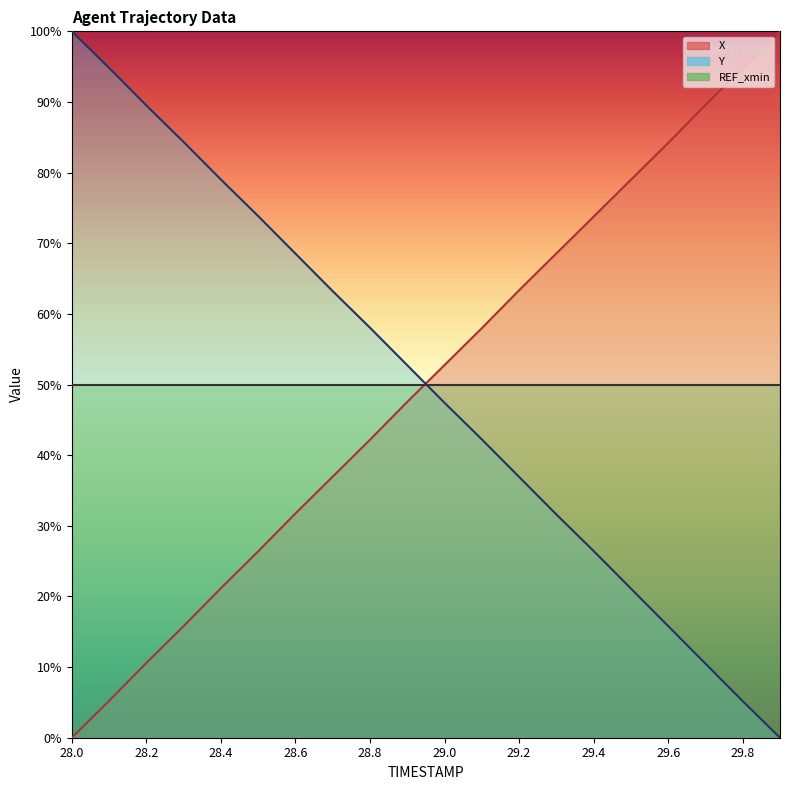

Which has a higher value, 29.2 or 28.0?

29.2